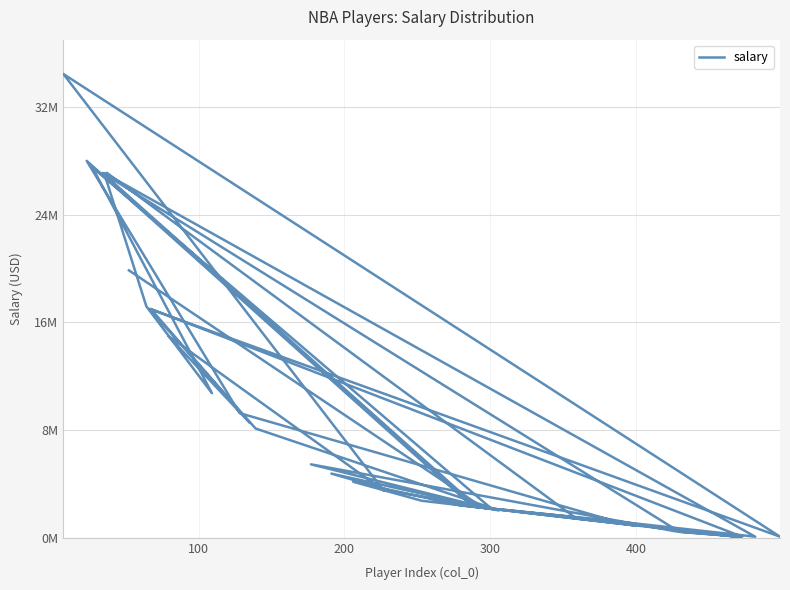

Reading left to right, what are all the values shown in this chart?

19863636	2239200	1618520	79568	1000000	9258000	28000000	2320044	898310	2750000	4160000	2391985	1416852	79568	27093018	17185185	10740740	27504630	2149560	2281800	27093019	434704	79568	482144	5453280	2174310	4767000	3454080	2028594	8113929	17000000	79568	34449964	3500000	15000000	8529386	17000000	79568	1445697	27093018